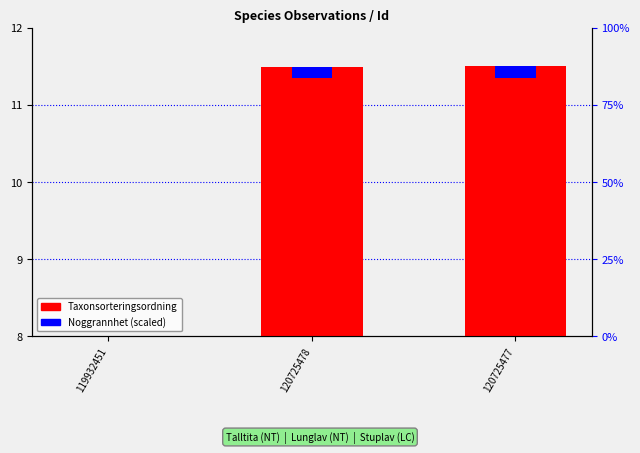

What position from the left is 120725478?

2